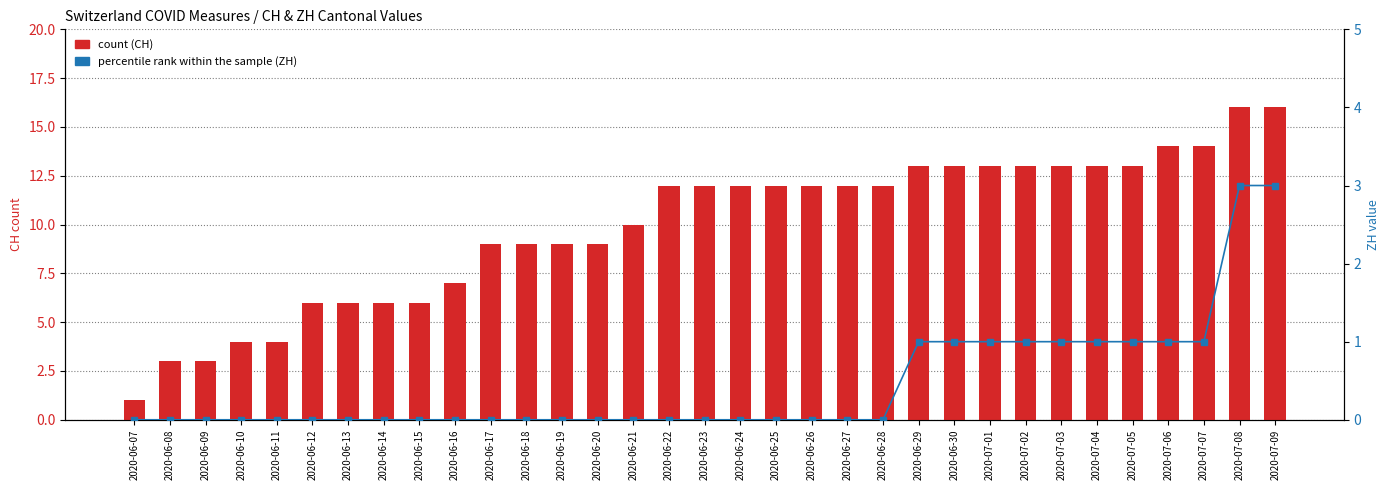

What is the difference between the maximum and minimum values in the ZH (percentile rank within the sample) series?

3